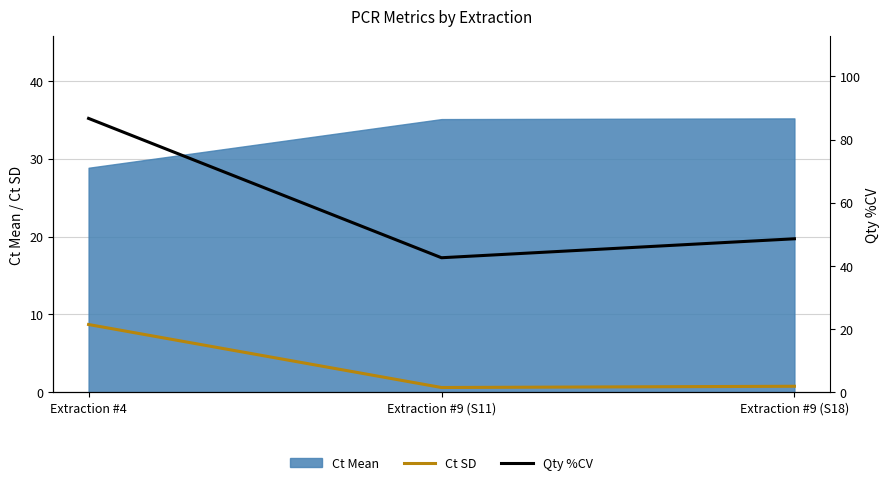

At which label does Ct SD reach its peak?

Extraction #4